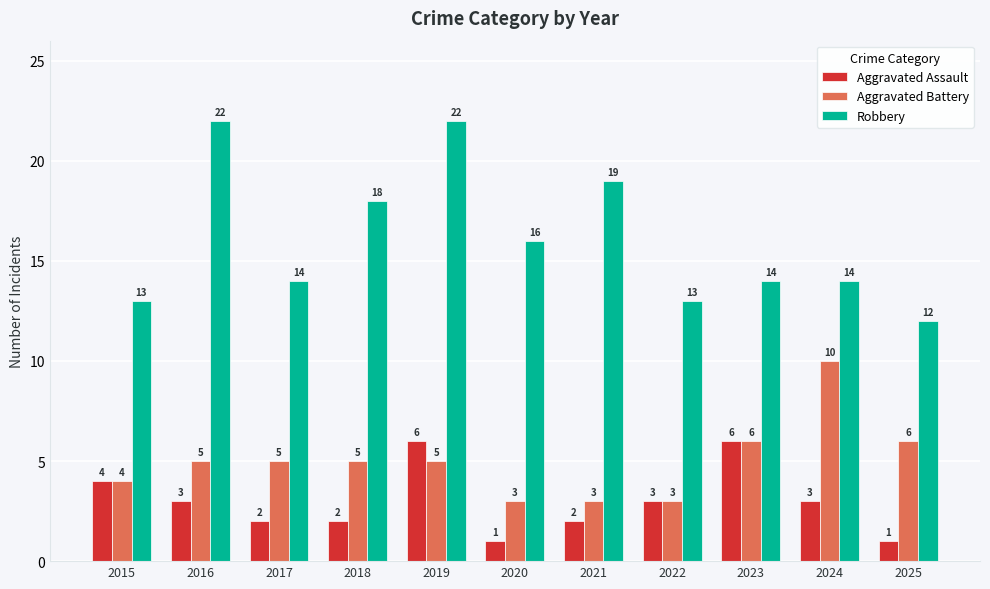

How many Aggravated Assault values are between 2 and 4?

7